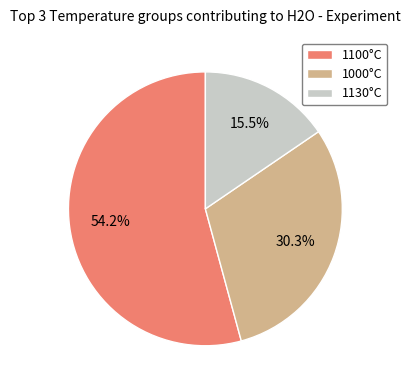

Which category has the biggest portion of the pie?

1100°C